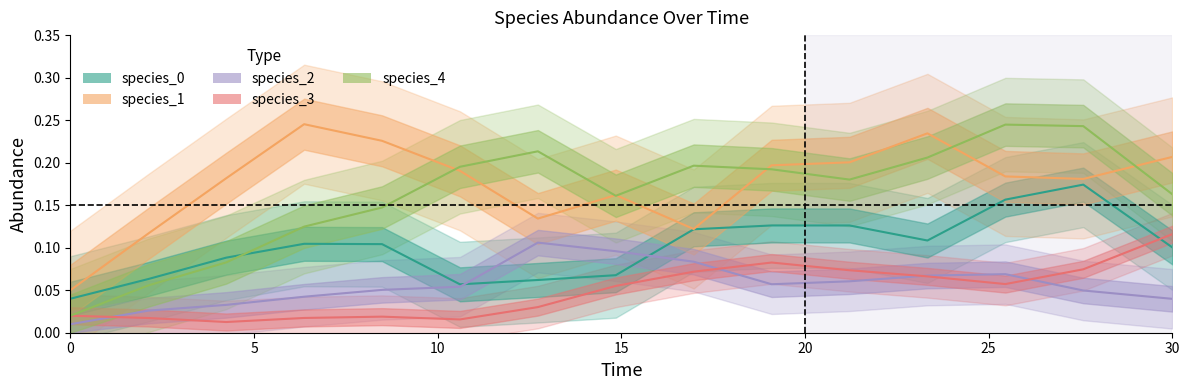

How many lines are shown in the chart?

5